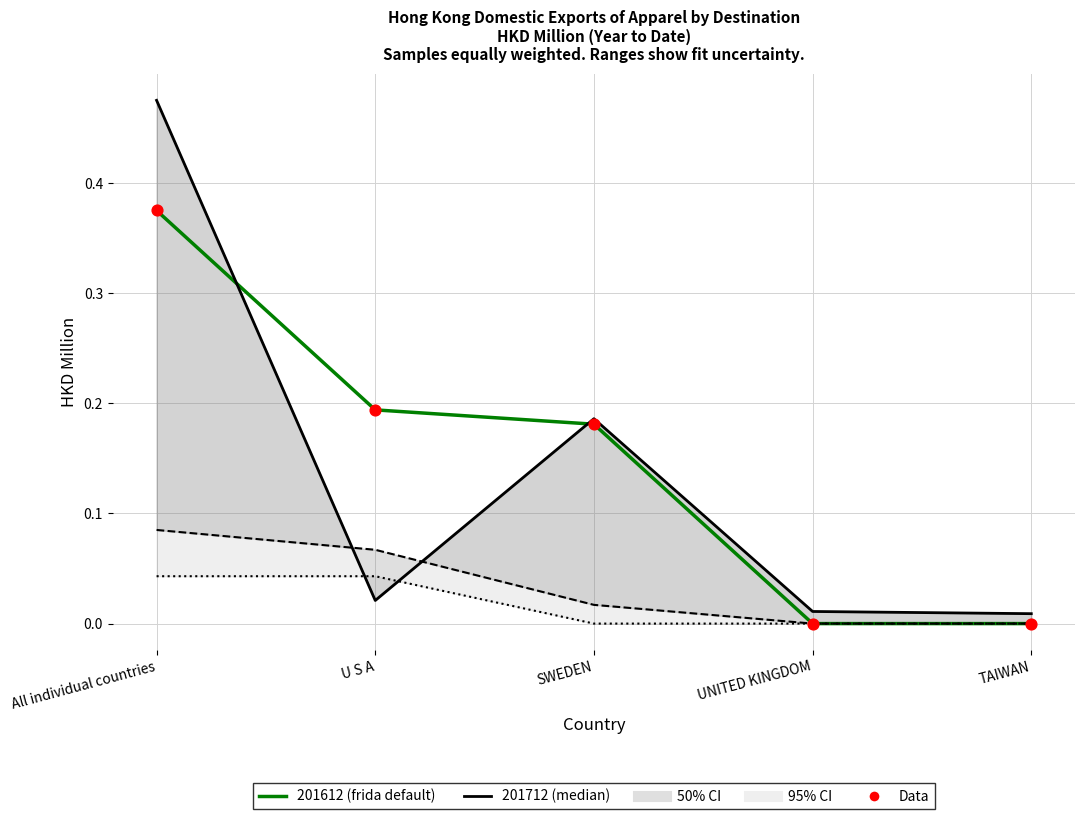

Between All individual countries and SWEDEN, which is larger?

All individual countries